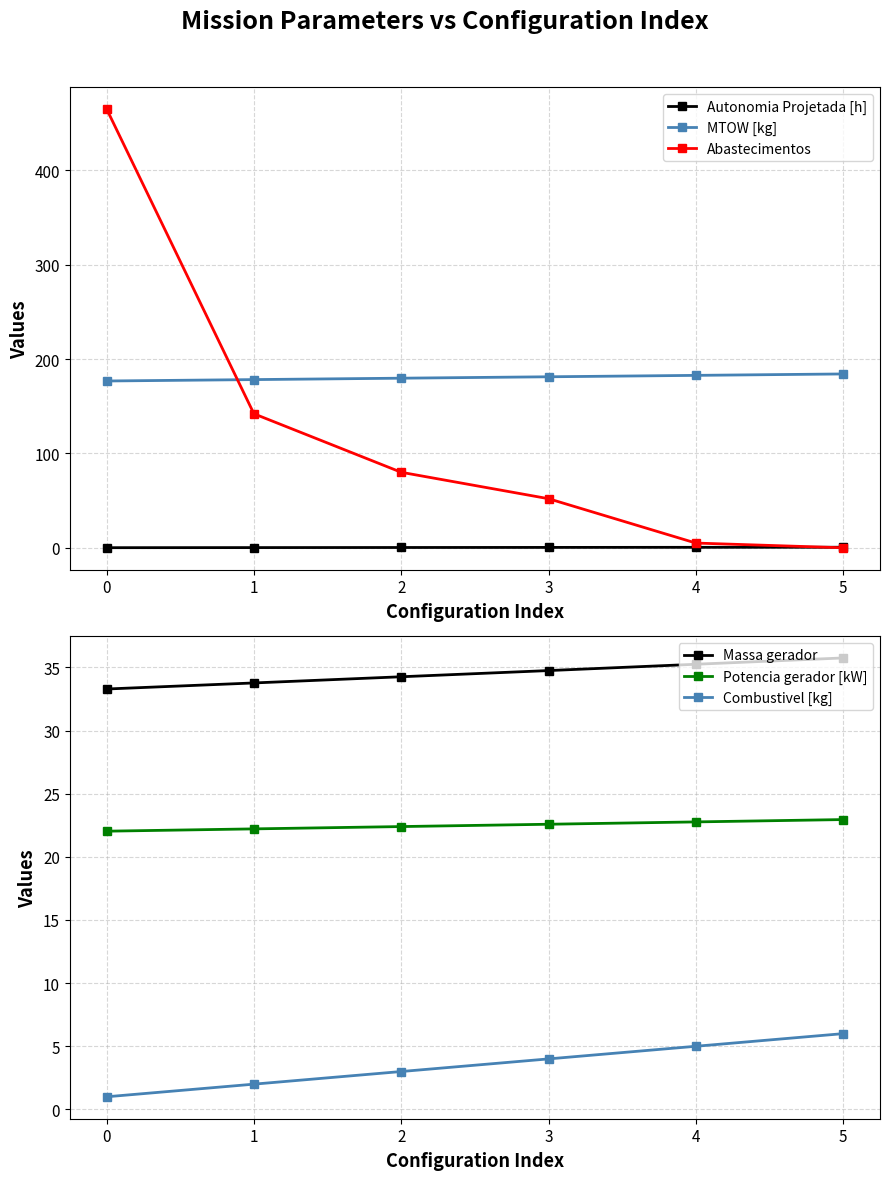

What is the approximate value of Massa gerador at 0?

33.3